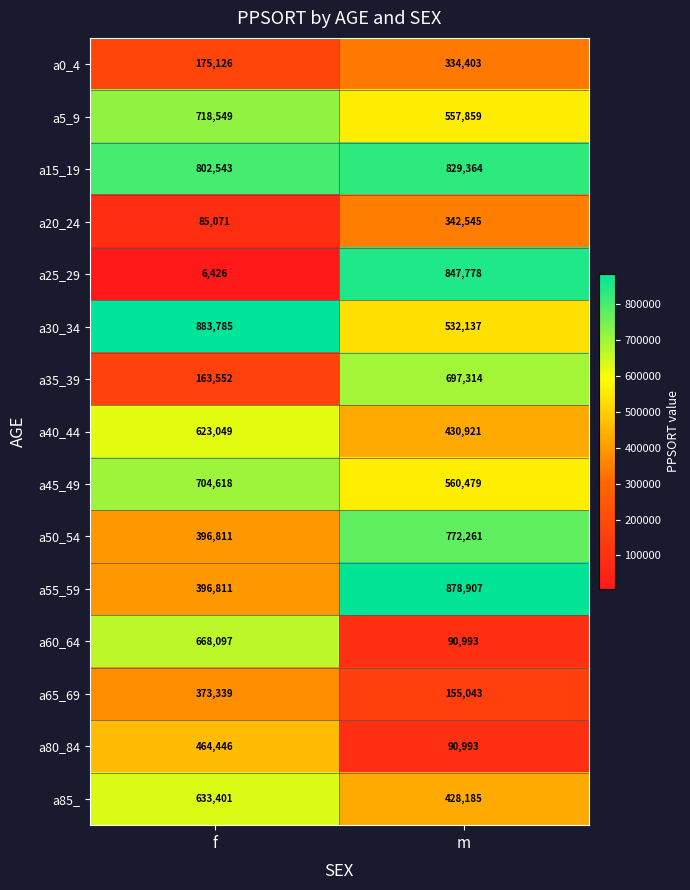

Read the a35_39 value at m, to the nearest 50.

697300